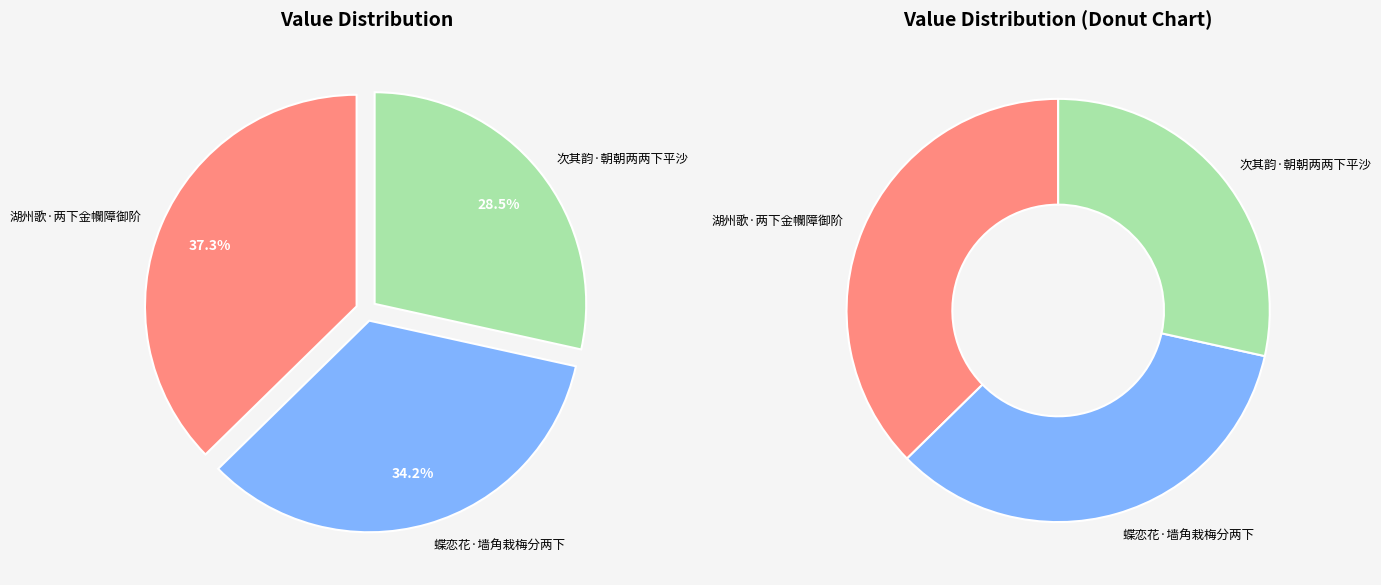

To the nearest percent, what is the difference between the largest and smallest slice percentages?

9%